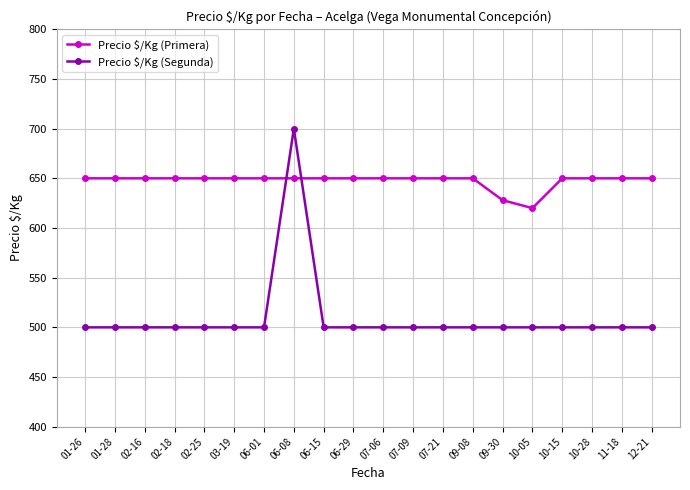

The value of Precio $/Kg (Segunda) at 07-09 is 900. True or false?

False